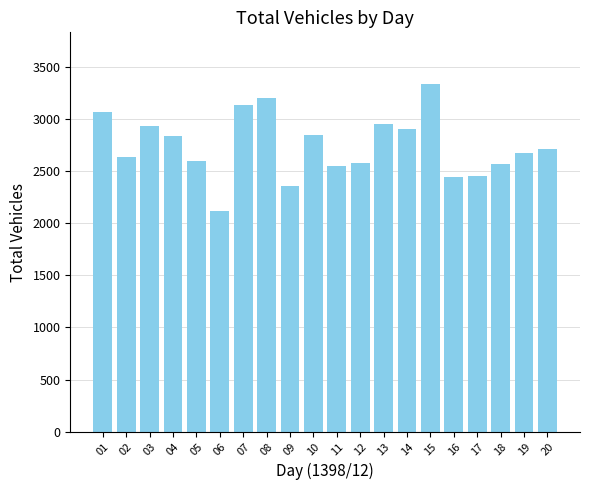

What is the value of the 15th bar from the left?

3332